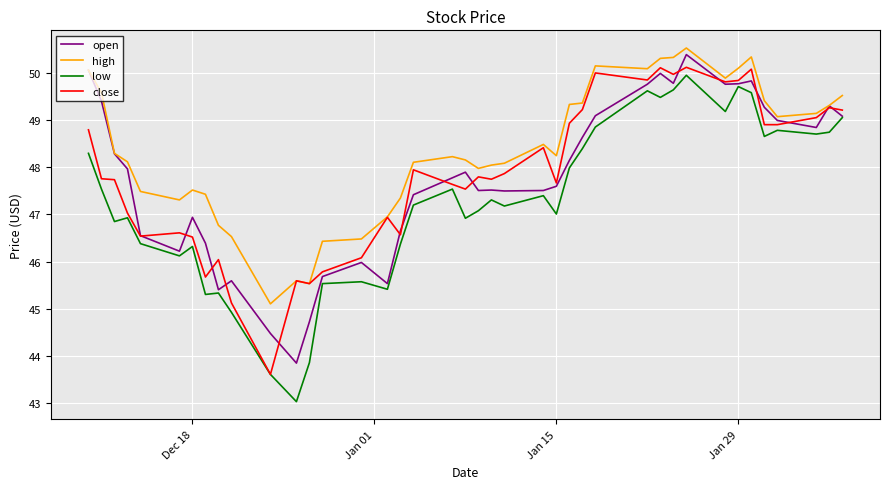

Which series has the widest spread of values?

low